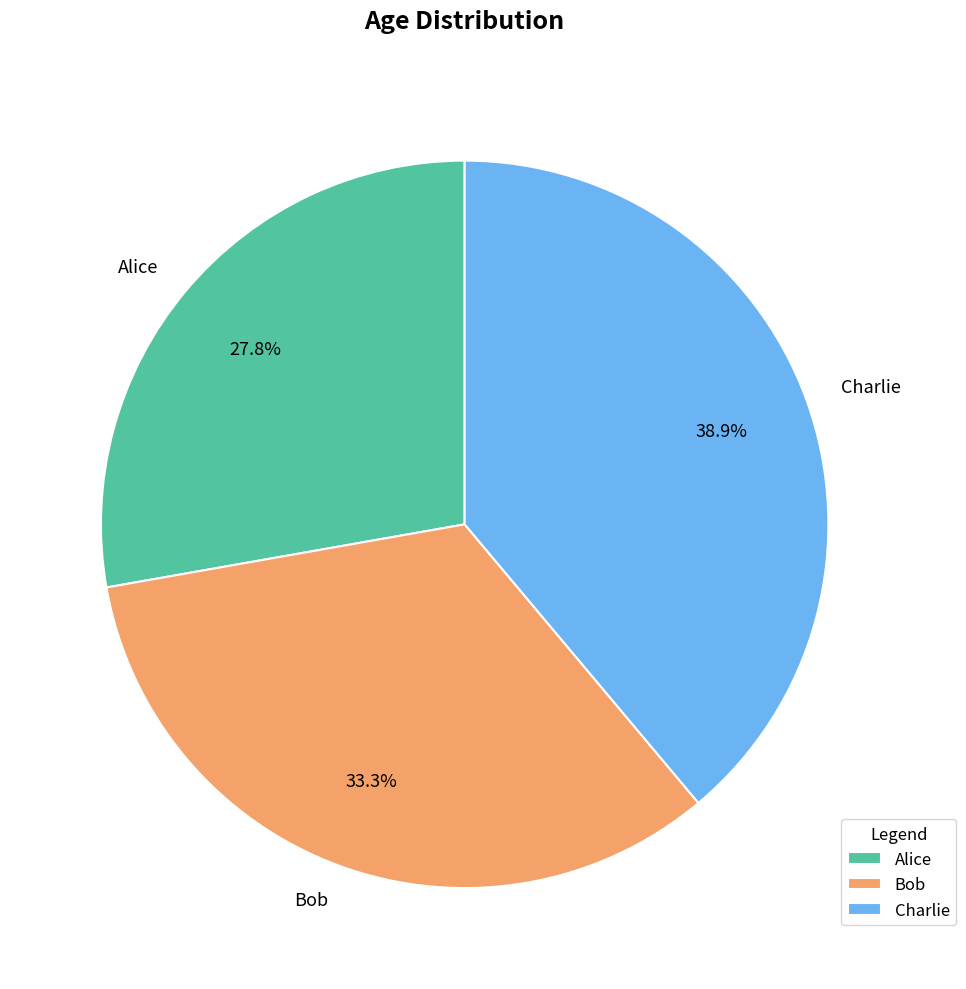

To the nearest percent, what is the difference between the largest and smallest slice percentages?

11%